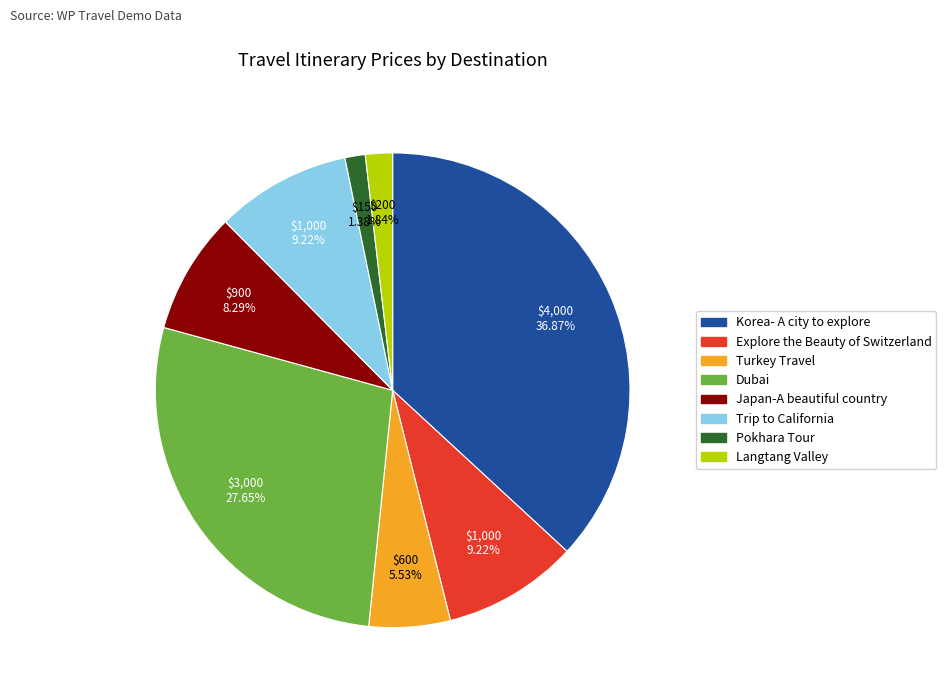

Which slice is the largest?

Korea- A city to explore